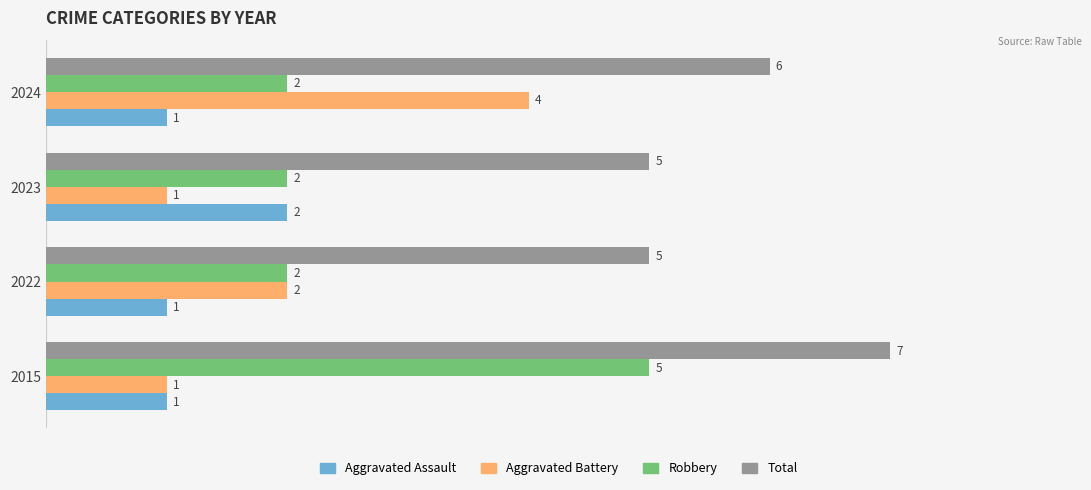

True or false: Total has a value of 2 at 2024.

False